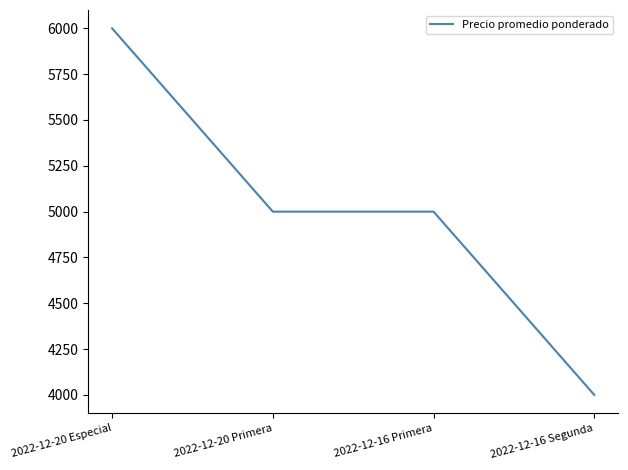

Reading left to right, extract all data points from this chart.

6000	5000	5000	4000